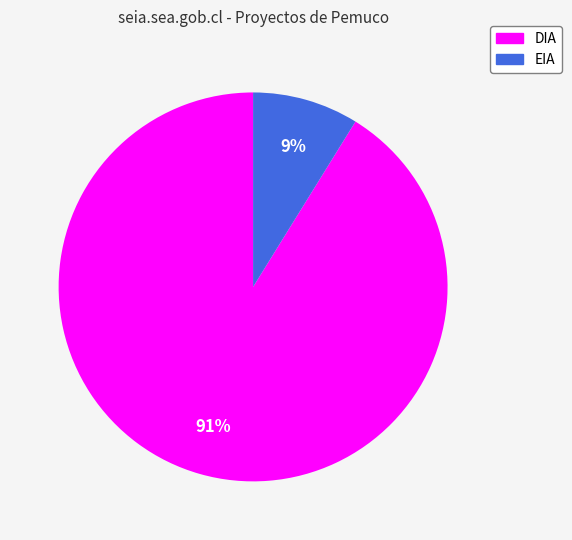

To the nearest percent, what portion does EIA represent?

9%